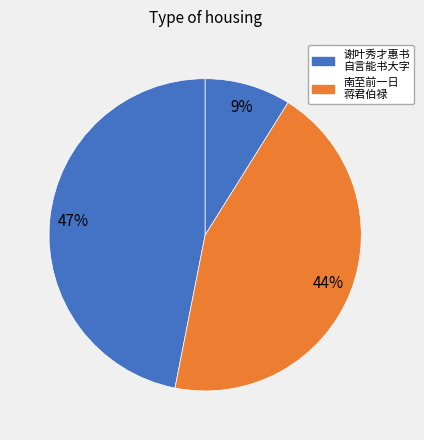

Count the number of slices in the pie.

3